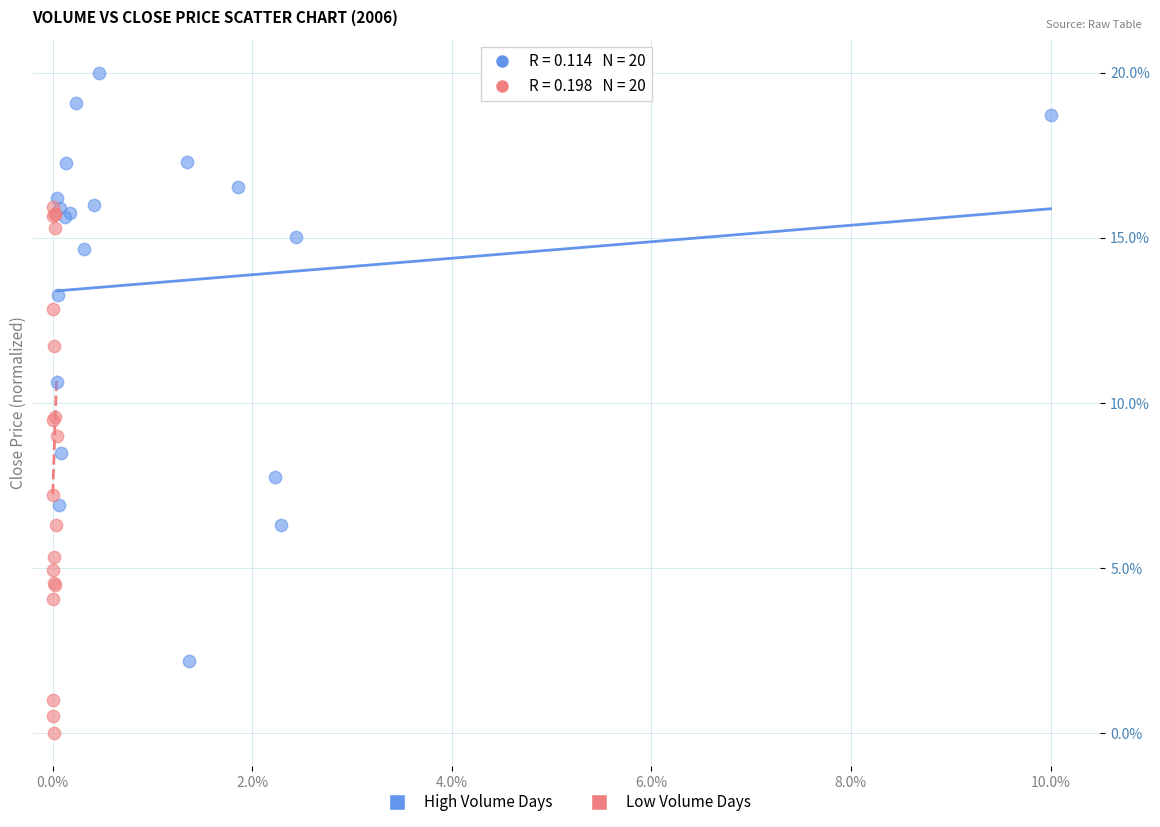

Which series contains the highest Y value?

High Volume Days